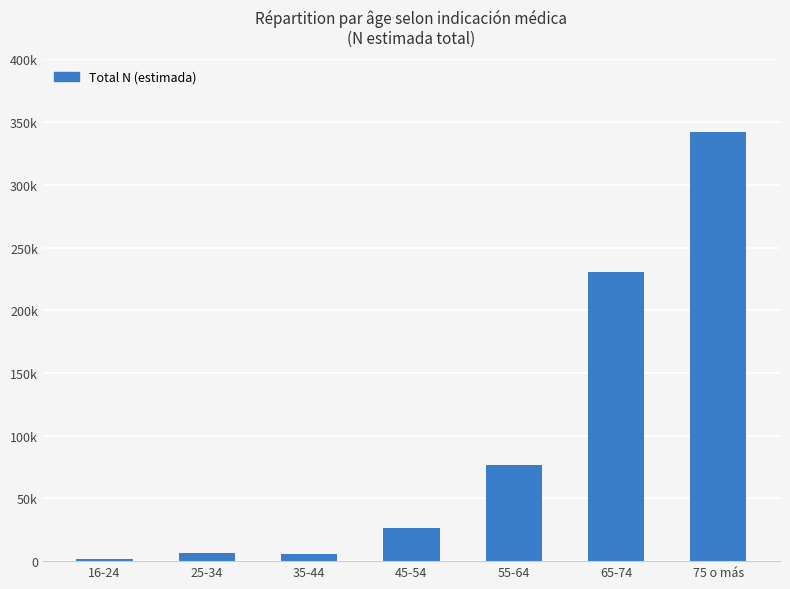

Does the chart contain any negative values?

No